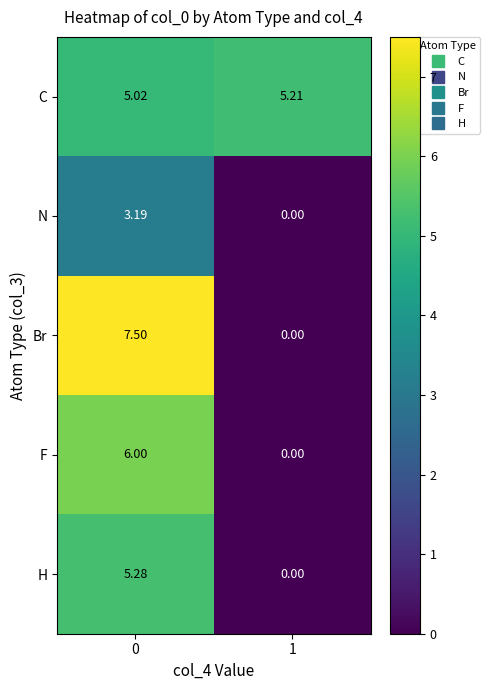

How many positive values does the Br series have?

1